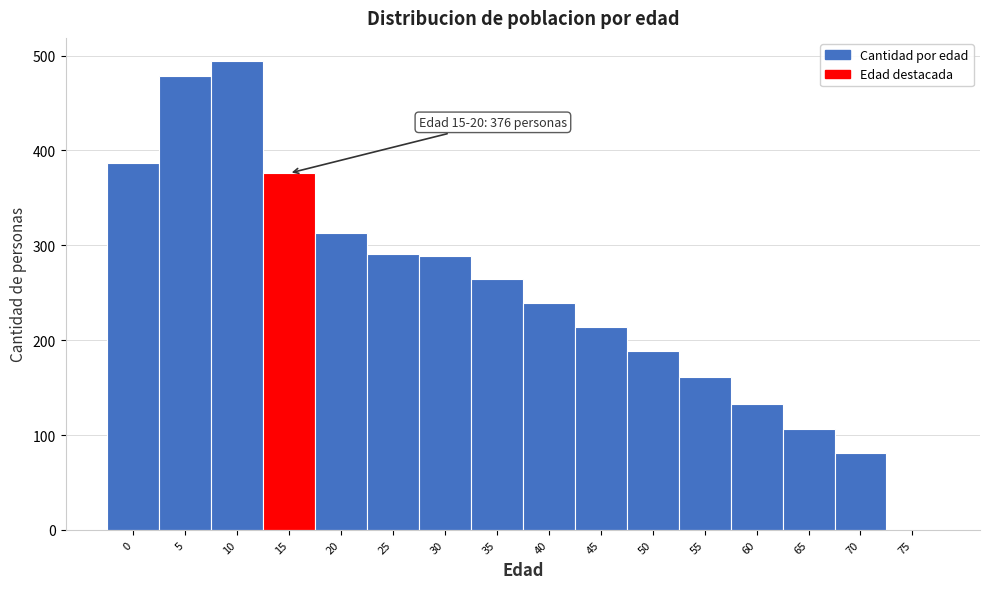

Between 35 and 15, which is larger?

15